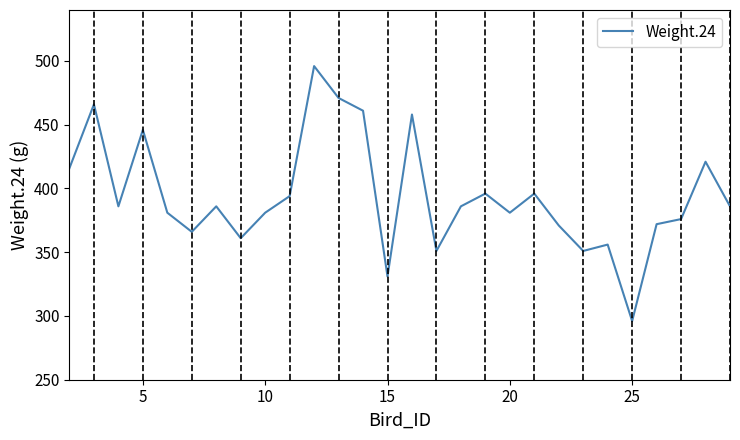

How many distinct data groups are displayed?

1